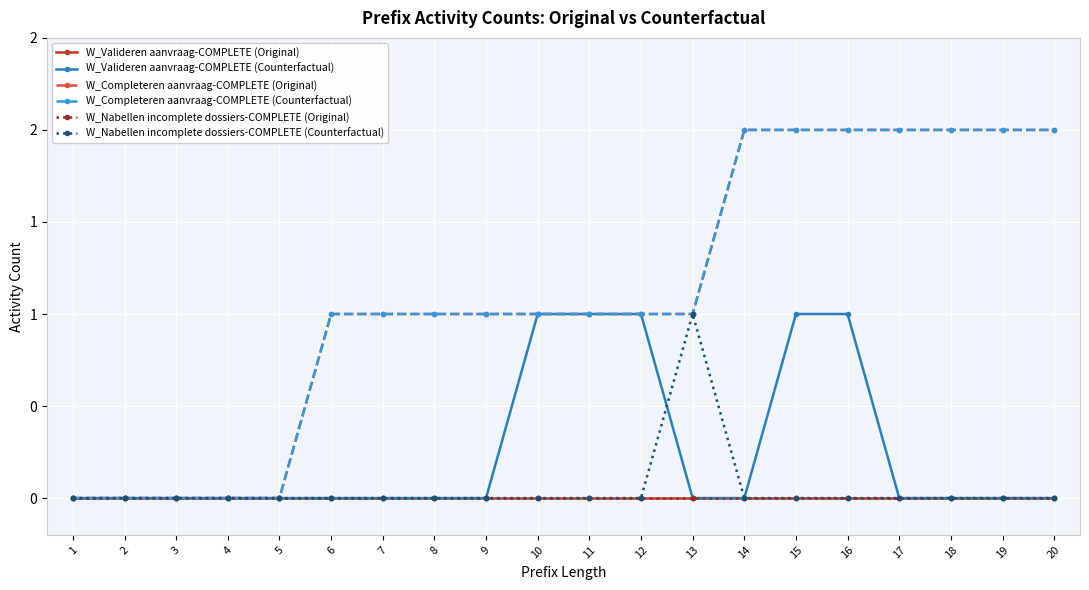

True or false: W_Nabellen incomplete dossiers-COMPLETE (Counterfactual) has a value of -1 at 12.

False